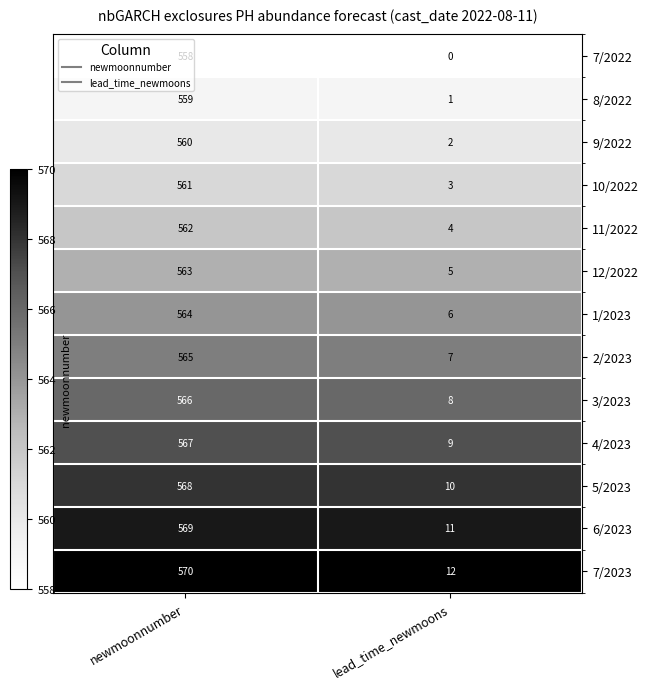

What is the spread (max minus min) of values at newmoonnumber?

12